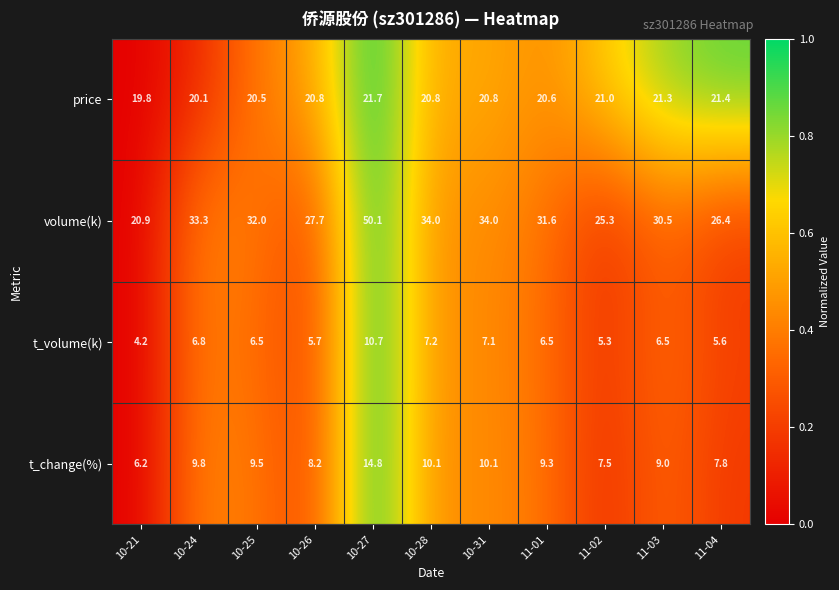

What is the sum of all t_volume(k) values?

72.1